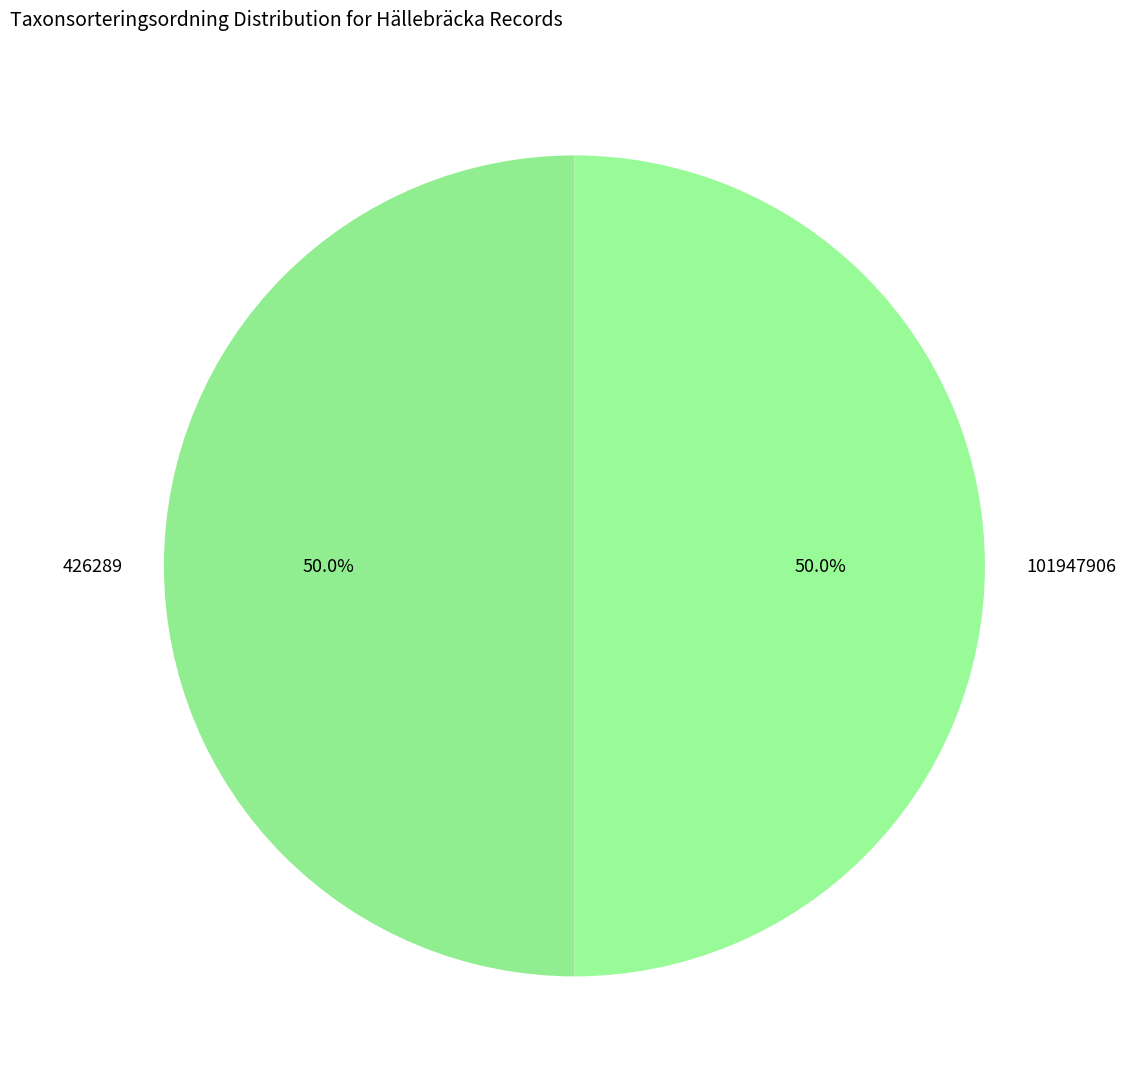

What is the total percentage of 426289 and 101947906?

100.0%